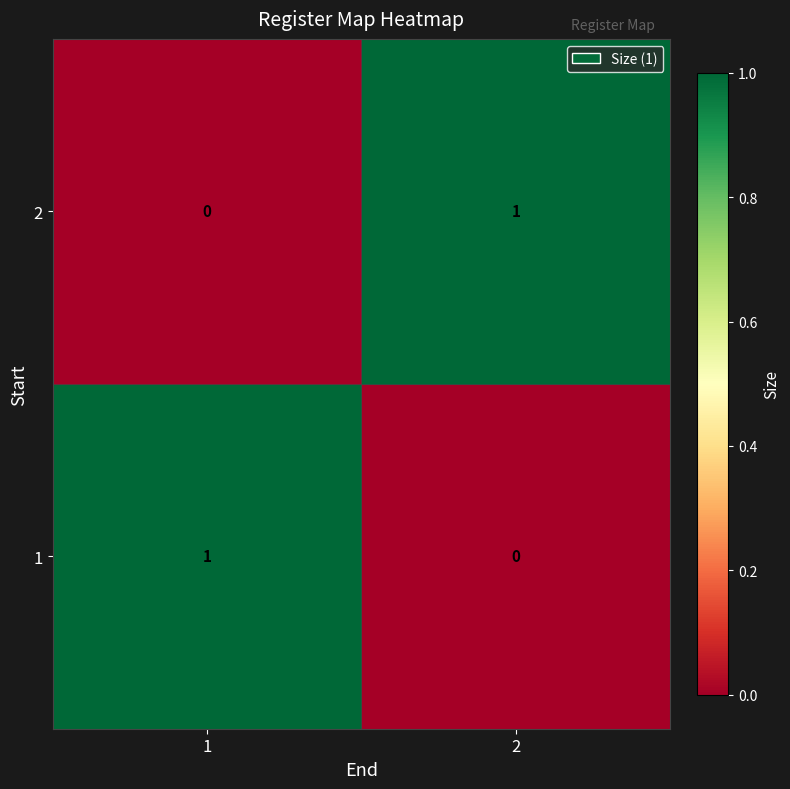

Rank the categories by 2 value from lowest to highest.

1, 2